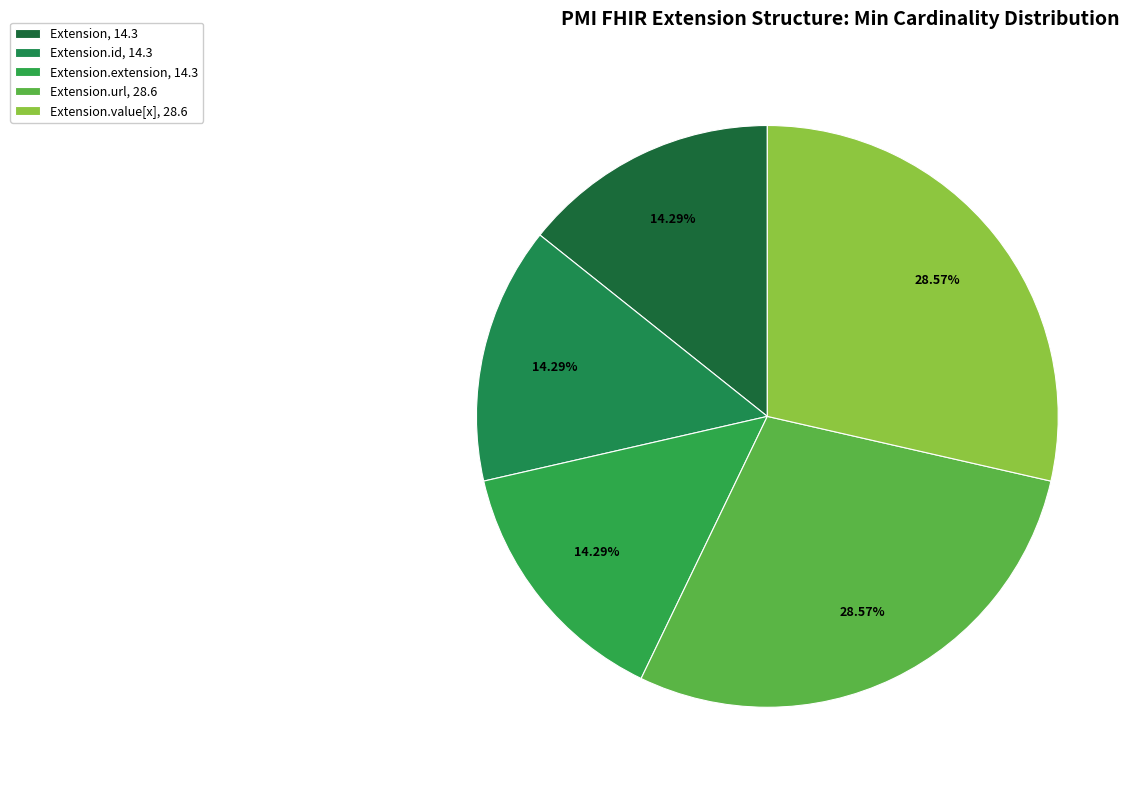

Count the number of slices in the pie.

5